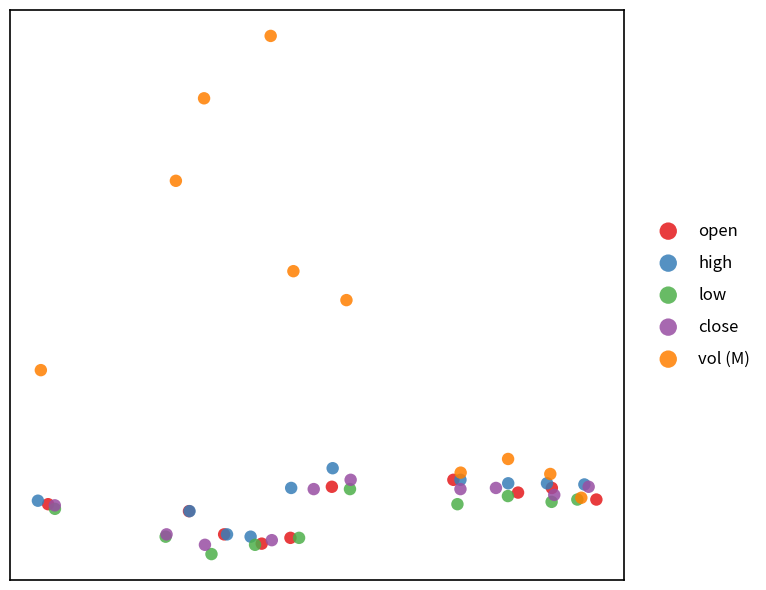

Which series contains the highest Y value?

vol (M)